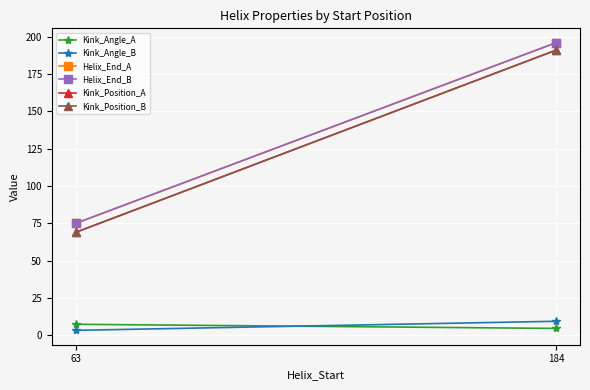

How many lines are shown in the chart?

6